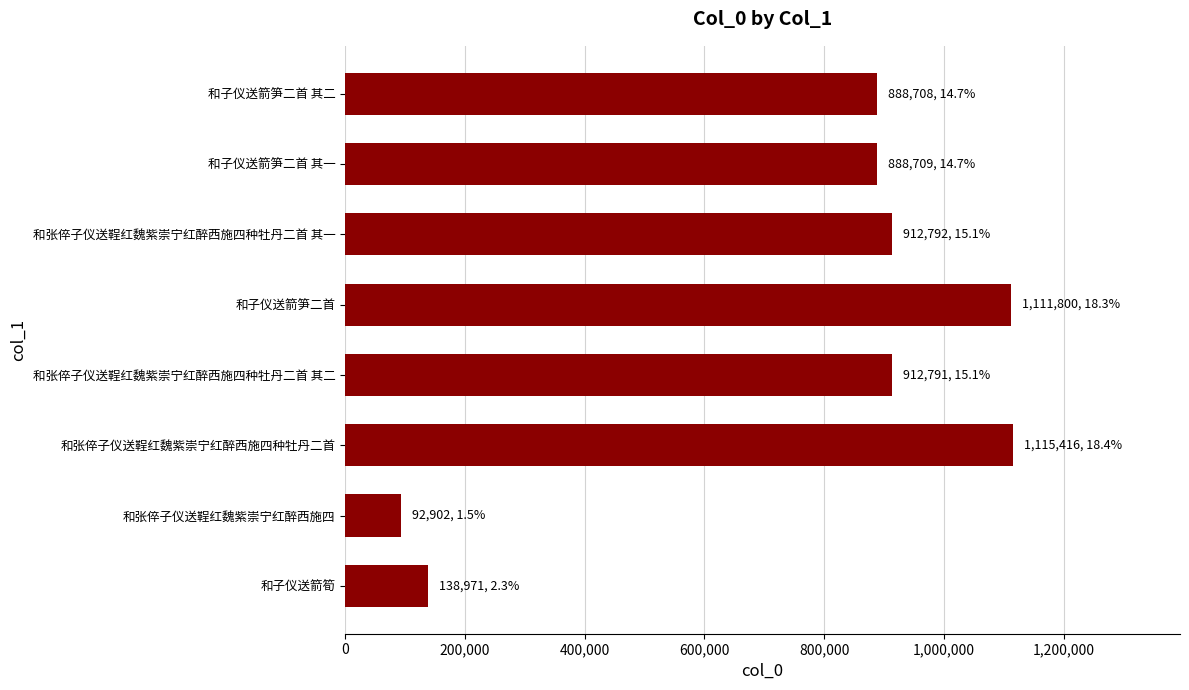

The value at 和张倅子仪送鞓红魏紫崇宁红醉西施四 is 137149. True or false?

False